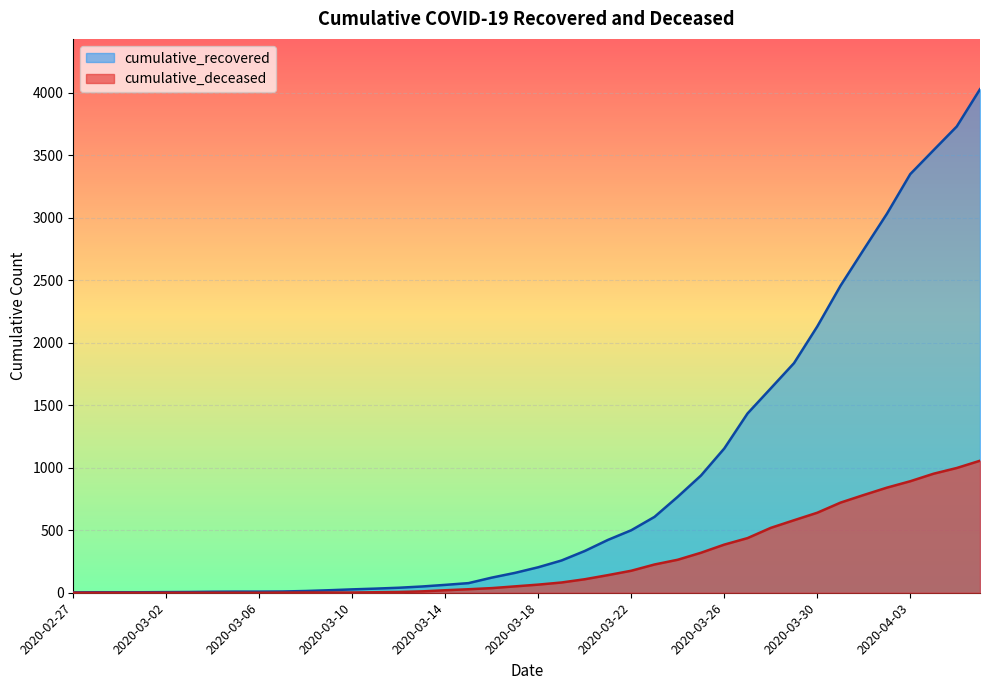

What are all the series names shown in the legend?

cumulative_recovered, cumulative_deceased